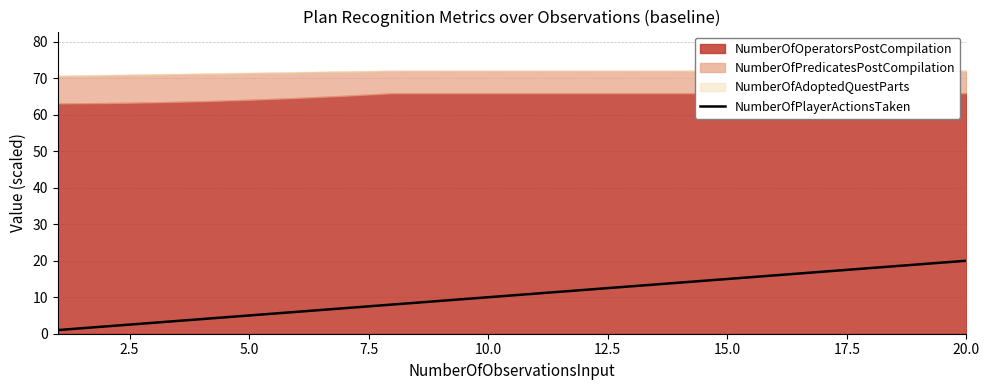

True or false: NumberOfPlayerActionsTaken has a value of 20 at 20.0.

True